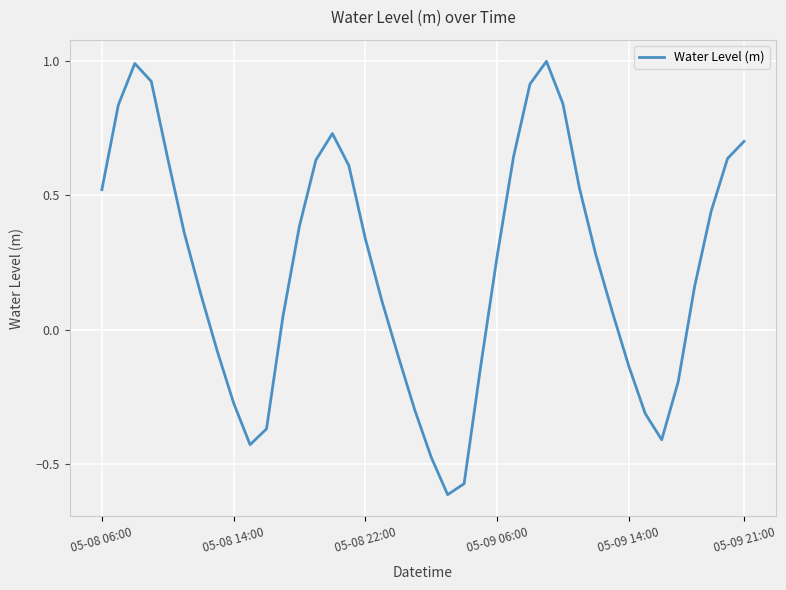

How many lines are shown in the chart?

1